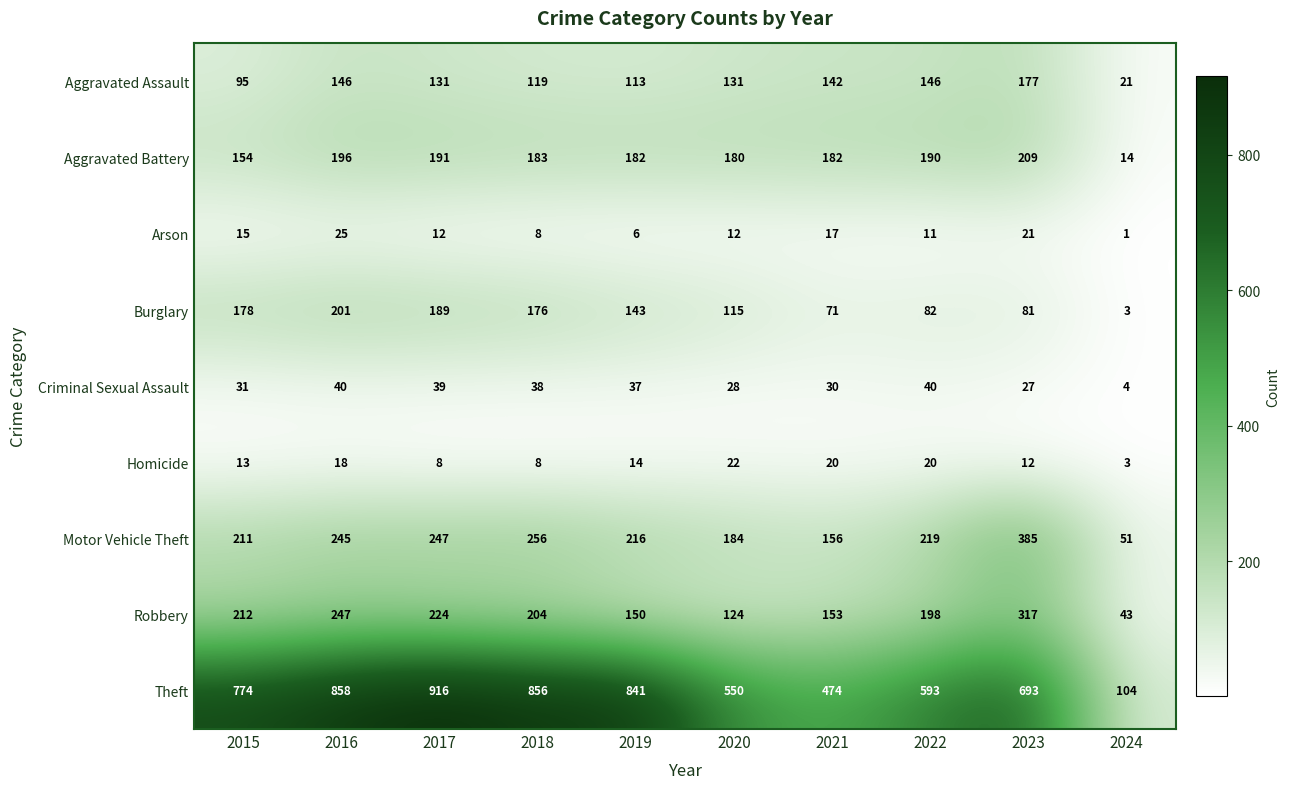

The value of Motor Vehicle Theft at 2019 is 216. True or false?

True